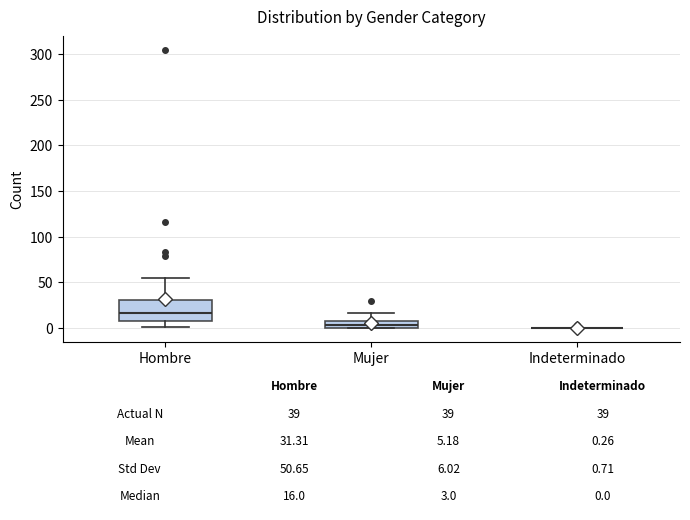

Which box is the tallest, from its lower edge to its upper edge?

Hombre